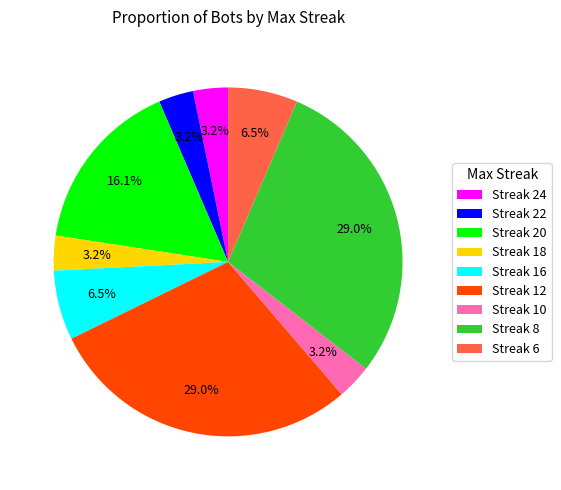

Count the number of slices in the pie.

9